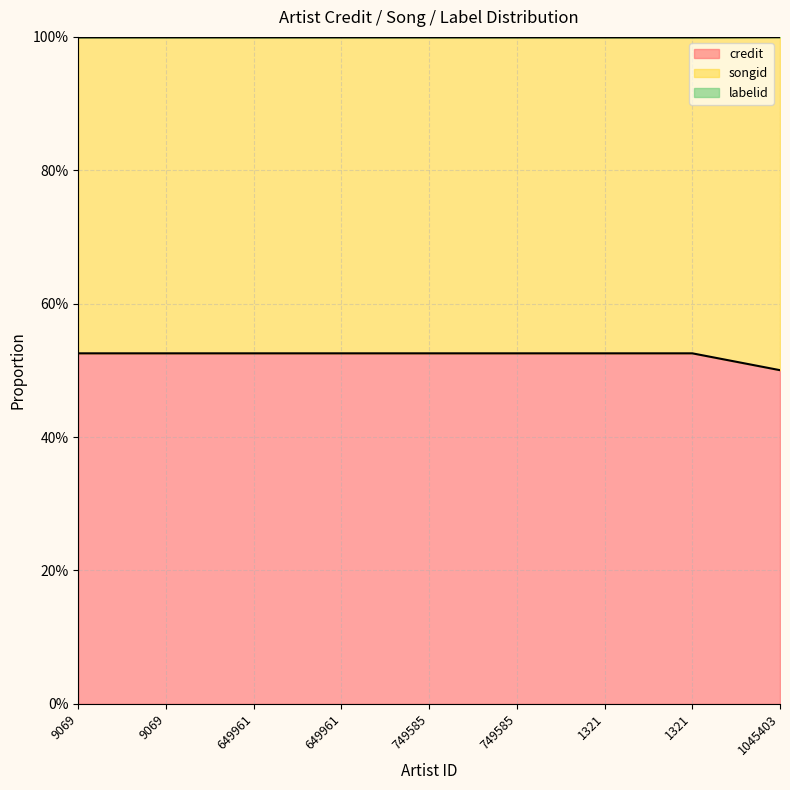

Which has a higher value, 749585 or 9069?

749585